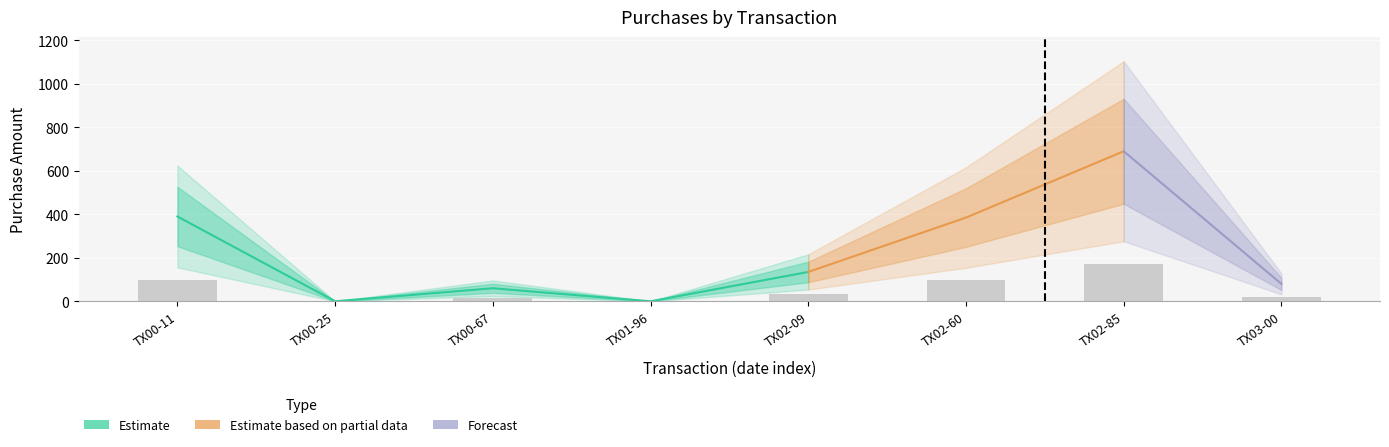

What is the difference between the maximum and minimum values?

172.5